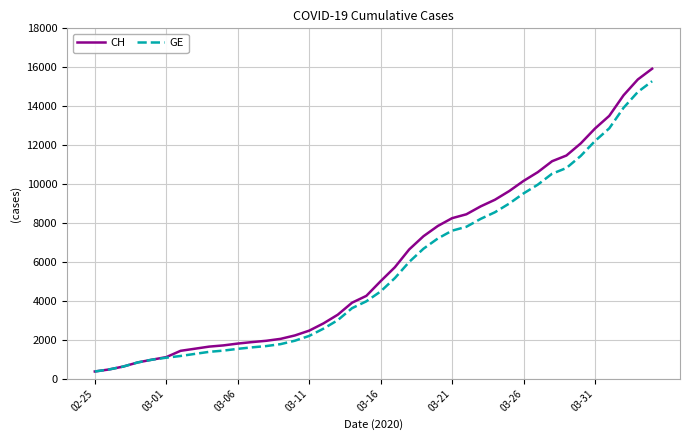

What is the average value of the CH series?

6053